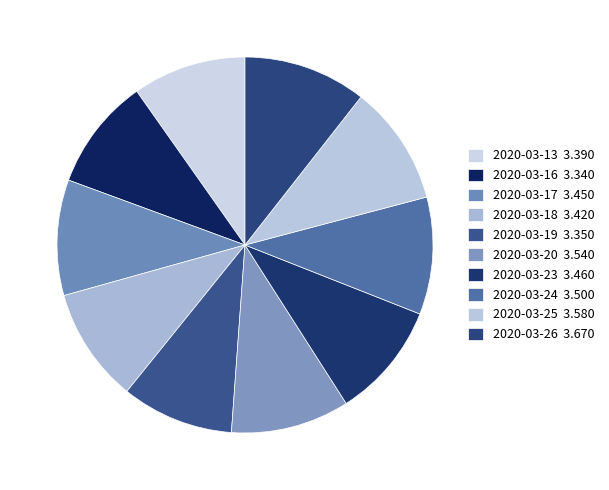

Rank the categories by value from highest to lowest.

2020-03-26, 2020-03-25, 2020-03-20, 2020-03-24, 2020-03-23, 2020-03-17, 2020-03-18, 2020-03-13, 2020-03-19, 2020-03-16